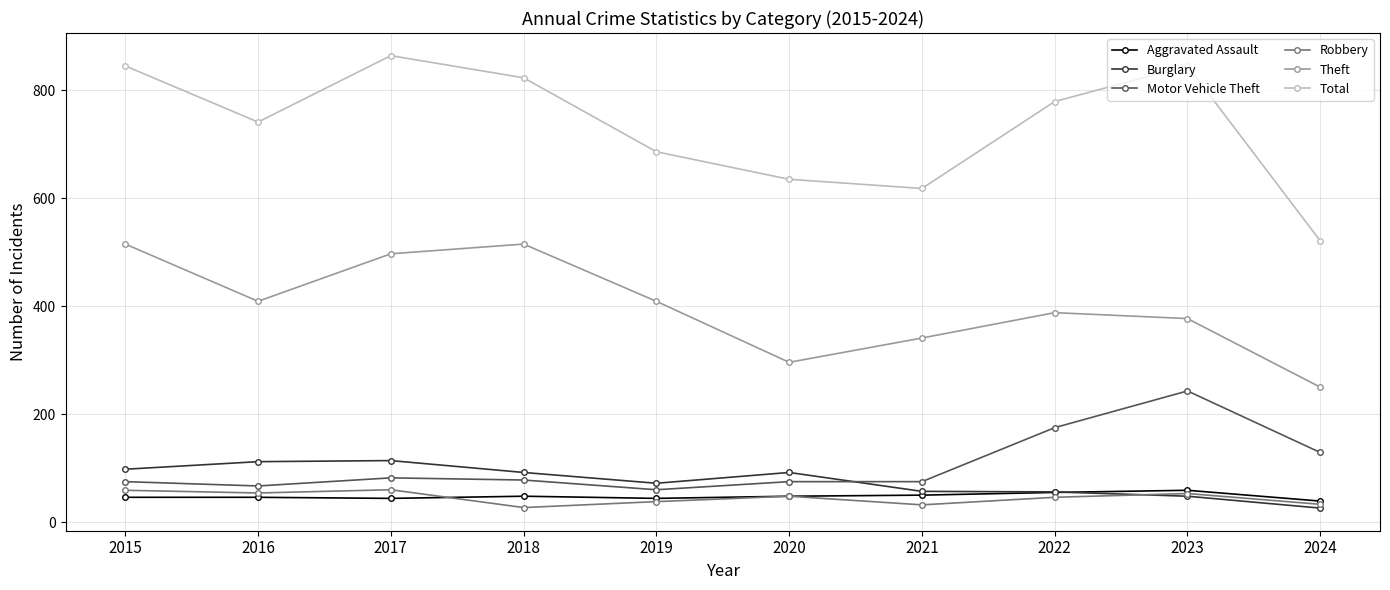

What is the lowest value of the Motor Vehicle Theft series?

60